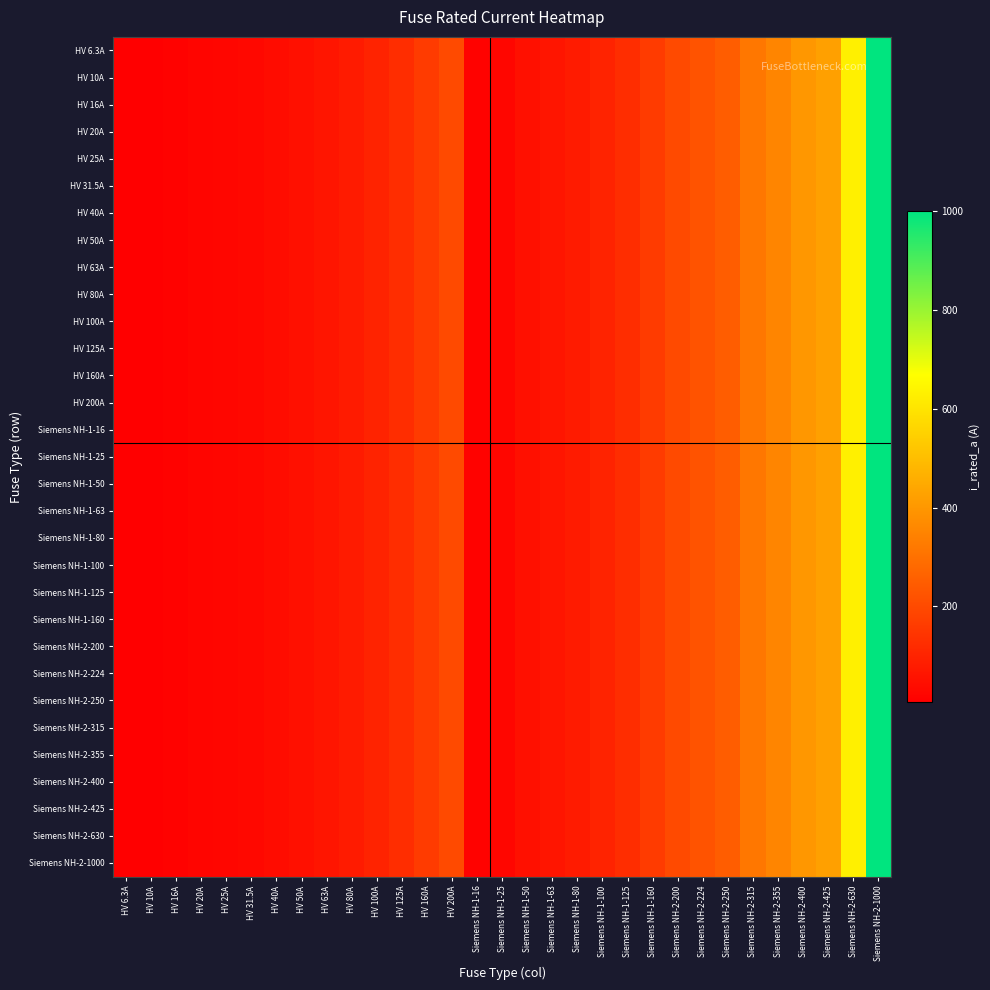

Reading right to left, list all the values displayed in this chart.

HV 6.3A: Siemens NH-2-1000=1000.0	Siemens NH-2-630=630.0	Siemens NH-2-425=425.0	Siemens NH-2-400=400.0	Siemens NH-2-355=355.0	Siemens NH-2-315=315.0	Siemens NH-2-250=250.0	Siemens NH-2-224=224.0	Siemens NH-2-200=200.0	Siemens NH-1-160=160.0	Siemens NH-1-125=125.0	Siemens NH-1-100=100.0	Siemens NH-1-80=80.0	Siemens NH-1-63=63.0	Siemens NH-1-50=50.0	Siemens NH-1-25=25.0	Siemens NH-1-16=16.0	HV 200A=200.0	HV 160A=160.0	HV 125A=125.0	HV 100A=100.0	HV 80A=80.0	HV 63A=63.0	HV 50A=50.0	HV 40A=40.0	HV 31.5A=31.5	HV 25A=25.0	HV 20A=20.0	HV 16A=16.0	HV 10A=10.0	HV 6.3A=6.3
HV 10A: Siemens NH-2-1000=1000.0	Siemens NH-2-630=630.0	Siemens NH-2-425=425.0	Siemens NH-2-400=400.0	Siemens NH-2-355=355.0	Siemens NH-2-315=315.0	Siemens NH-2-250=250.0	Siemens NH-2-224=224.0	Siemens NH-2-200=200.0	Siemens NH-1-160=160.0	Siemens NH-1-125=125.0	Siemens NH-1-100=100.0	Siemens NH-1-80=80.0	Siemens NH-1-63=63.0	Siemens NH-1-50=50.0	Siemens NH-1-25=25.0	Siemens NH-1-16=16.0	HV 200A=200.0	HV 160A=160.0	HV 125A=125.0	HV 100A=100.0	HV 80A=80.0	HV 63A=63.0	HV 50A=50.0	HV 40A=40.0	HV 31.5A=31.5	HV 25A=25.0	HV 20A=20.0	HV 16A=16.0	HV 10A=10.0	HV 6.3A=6.3
HV 16A: Siemens NH-2-1000=1000.0	Siemens NH-2-630=630.0	Siemens NH-2-425=425.0	Siemens NH-2-400=400.0	Siemens NH-2-355=355.0	Siemens NH-2-315=315.0	Siemens NH-2-250=250.0	Siemens NH-2-224=224.0	Siemens NH-2-200=200.0	Siemens NH-1-160=160.0	Siemens NH-1-125=125.0	Siemens NH-1-100=100.0	Siemens NH-1-80=80.0	Siemens NH-1-63=63.0	Siemens NH-1-50=50.0	Siemens NH-1-25=25.0	Siemens NH-1-16=16.0	HV 200A=200.0	HV 160A=160.0	HV 125A=125.0	HV 100A=100.0	HV 80A=80.0	HV 63A=63.0	HV 50A=50.0	HV 40A=40.0	HV 31.5A=31.5	HV 25A=25.0	HV 20A=20.0	HV 16A=16.0	HV 10A=10.0	HV 6.3A=6.3
HV 20A: Siemens NH-2-1000=1000.0	Siemens NH-2-630=630.0	Siemens NH-2-425=425.0	Siemens NH-2-400=400.0	Siemens NH-2-355=355.0	Siemens NH-2-315=315.0	Siemens NH-2-250=250.0	Siemens NH-2-224=224.0	Siemens NH-2-200=200.0	Siemens NH-1-160=160.0	Siemens NH-1-125=125.0	Siemens NH-1-100=100.0	Siemens NH-1-80=80.0	Siemens NH-1-63=63.0	Siemens NH-1-50=50.0	Siemens NH-1-25=25.0	Siemens NH-1-16=16.0	HV 200A=200.0	HV 160A=160.0	HV 125A=125.0	HV 100A=100.0	HV 80A=80.0	HV 63A=63.0	HV 50A=50.0	HV 40A=40.0	HV 31.5A=31.5	HV 25A=25.0	HV 20A=20.0	HV 16A=16.0	HV 10A=10.0	HV 6.3A=6.3
HV 25A: Siemens NH-2-1000=1000.0	Siemens NH-2-630=630.0	Siemens NH-2-425=425.0	Siemens NH-2-400=400.0	Siemens NH-2-355=355.0	Siemens NH-2-315=315.0	Siemens NH-2-250=250.0	Siemens NH-2-224=224.0	Siemens NH-2-200=200.0	Siemens NH-1-160=160.0	Siemens NH-1-125=125.0	Siemens NH-1-100=100.0	Siemens NH-1-80=80.0	Siemens NH-1-63=63.0	Siemens NH-1-50=50.0	Siemens NH-1-25=25.0	Siemens NH-1-16=16.0	HV 200A=200.0	HV 160A=160.0	HV 125A=125.0	HV 100A=100.0	HV 80A=80.0	HV 63A=63.0	HV 50A=50.0	HV 40A=40.0	HV 31.5A=31.5	HV 25A=25.0	HV 20A=20.0	HV 16A=16.0	HV 10A=10.0	HV 6.3A=6.3
HV 31.5A: Siemens NH-2-1000=1000.0	Siemens NH-2-630=630.0	Siemens NH-2-425=425.0	Siemens NH-2-400=400.0	Siemens NH-2-355=355.0	Siemens NH-2-315=315.0	Siemens NH-2-250=250.0	Siemens NH-2-224=224.0	Siemens NH-2-200=200.0	Siemens NH-1-160=160.0	Siemens NH-1-125=125.0	Siemens NH-1-100=100.0	Siemens NH-1-80=80.0	Siemens NH-1-63=63.0	Siemens NH-1-50=50.0	Siemens NH-1-25=25.0	Siemens NH-1-16=16.0	HV 200A=200.0	HV 160A=160.0	HV 125A=125.0	HV 100A=100.0	HV 80A=80.0	HV 63A=63.0	HV 50A=50.0	HV 40A=40.0	HV 31.5A=31.5	HV 25A=25.0	HV 20A=20.0	HV 16A=16.0	HV 10A=10.0	HV 6.3A=6.3
HV 40A: Siemens NH-2-1000=1000.0	Siemens NH-2-630=630.0	Siemens NH-2-425=425.0	Siemens NH-2-400=400.0	Siemens NH-2-355=355.0	Siemens NH-2-315=315.0	Siemens NH-2-250=250.0	Siemens NH-2-224=224.0	Siemens NH-2-200=200.0	Siemens NH-1-160=160.0	Siemens NH-1-125=125.0	Siemens NH-1-100=100.0	Siemens NH-1-80=80.0	Siemens NH-1-63=63.0	Siemens NH-1-50=50.0	Siemens NH-1-25=25.0	Siemens NH-1-16=16.0	HV 200A=200.0	HV 160A=160.0	HV 125A=125.0	HV 100A=100.0	HV 80A=80.0	HV 63A=63.0	HV 50A=50.0	HV 40A=40.0	HV 31.5A=31.5	HV 25A=25.0	HV 20A=20.0	HV 16A=16.0	HV 10A=10.0	HV 6.3A=6.3
HV 50A: Siemens NH-2-1000=1000.0	Siemens NH-2-630=630.0	Siemens NH-2-425=425.0	Siemens NH-2-400=400.0	Siemens NH-2-355=355.0	Siemens NH-2-315=315.0	Siemens NH-2-250=250.0	Siemens NH-2-224=224.0	Siemens NH-2-200=200.0	Siemens NH-1-160=160.0	Siemens NH-1-125=125.0	Siemens NH-1-100=100.0	Siemens NH-1-80=80.0	Siemens NH-1-63=63.0	Siemens NH-1-50=50.0	Siemens NH-1-25=25.0	Siemens NH-1-16=16.0	HV 200A=200.0	HV 160A=160.0	HV 125A=125.0	HV 100A=100.0	HV 80A=80.0	HV 63A=63.0	HV 50A=50.0	HV 40A=40.0	HV 31.5A=31.5	HV 25A=25.0	HV 20A=20.0	HV 16A=16.0	HV 10A=10.0	HV 6.3A=6.3
HV 63A: Siemens NH-2-1000=1000.0	Siemens NH-2-630=630.0	Siemens NH-2-425=425.0	Siemens NH-2-400=400.0	Siemens NH-2-355=355.0	Siemens NH-2-315=315.0	Siemens NH-2-250=250.0	Siemens NH-2-224=224.0	Siemens NH-2-200=200.0	Siemens NH-1-160=160.0	Siemens NH-1-125=125.0	Siemens NH-1-100=100.0	Siemens NH-1-80=80.0	Siemens NH-1-63=63.0	Siemens NH-1-50=50.0	Siemens NH-1-25=25.0	Siemens NH-1-16=16.0	HV 200A=200.0	HV 160A=160.0	HV 125A=125.0	HV 100A=100.0	HV 80A=80.0	HV 63A=63.0	HV 50A=50.0	HV 40A=40.0	HV 31.5A=31.5	HV 25A=25.0	HV 20A=20.0	HV 16A=16.0	HV 10A=10.0	HV 6.3A=6.3
HV 80A: Siemens NH-2-1000=1000.0	Siemens NH-2-630=630.0	Siemens NH-2-425=425.0	Siemens NH-2-400=400.0	Siemens NH-2-355=355.0	Siemens NH-2-315=315.0	Siemens NH-2-250=250.0	Siemens NH-2-224=224.0	Siemens NH-2-200=200.0	Siemens NH-1-160=160.0	Siemens NH-1-125=125.0	Siemens NH-1-100=100.0	Siemens NH-1-80=80.0	Siemens NH-1-63=63.0	Siemens NH-1-50=50.0	Siemens NH-1-25=25.0	Siemens NH-1-16=16.0	HV 200A=200.0	HV 160A=160.0	HV 125A=125.0	HV 100A=100.0	HV 80A=80.0	HV 63A=63.0	HV 50A=50.0	HV 40A=40.0	HV 31.5A=31.5	HV 25A=25.0	HV 20A=20.0	HV 16A=16.0	HV 10A=10.0	HV 6.3A=6.3
HV 100A: Siemens NH-2-1000=1000.0	Siemens NH-2-630=630.0	Siemens NH-2-425=425.0	Siemens NH-2-400=400.0	Siemens NH-2-355=355.0	Siemens NH-2-315=315.0	Siemens NH-2-250=250.0	Siemens NH-2-224=224.0	Siemens NH-2-200=200.0	Siemens NH-1-160=160.0	Siemens NH-1-125=125.0	Siemens NH-1-100=100.0	Siemens NH-1-80=80.0	Siemens NH-1-63=63.0	Siemens NH-1-50=50.0	Siemens NH-1-25=25.0	Siemens NH-1-16=16.0	HV 200A=200.0	HV 160A=160.0	HV 125A=125.0	HV 100A=100.0	HV 80A=80.0	HV 63A=63.0	HV 50A=50.0	HV 40A=40.0	HV 31.5A=31.5	HV 25A=25.0	HV 20A=20.0	HV 16A=16.0	HV 10A=10.0	HV 6.3A=6.3
HV 125A: Siemens NH-2-1000=1000.0	Siemens NH-2-630=630.0	Siemens NH-2-425=425.0	Siemens NH-2-400=400.0	Siemens NH-2-355=355.0	Siemens NH-2-315=315.0	Siemens NH-2-250=250.0	Siemens NH-2-224=224.0	Siemens NH-2-200=200.0	Siemens NH-1-160=160.0	Siemens NH-1-125=125.0	Siemens NH-1-100=100.0	Siemens NH-1-80=80.0	Siemens NH-1-63=63.0	Siemens NH-1-50=50.0	Siemens NH-1-25=25.0	Siemens NH-1-16=16.0	HV 200A=200.0	HV 160A=160.0	HV 125A=125.0	HV 100A=100.0	HV 80A=80.0	HV 63A=63.0	HV 50A=50.0	HV 40A=40.0	HV 31.5A=31.5	HV 25A=25.0	HV 20A=20.0	HV 16A=16.0	HV 10A=10.0	HV 6.3A=6.3
HV 160A: Siemens NH-2-1000=1000.0	Siemens NH-2-630=630.0	Siemens NH-2-425=425.0	Siemens NH-2-400=400.0	Siemens NH-2-355=355.0	Siemens NH-2-315=315.0	Siemens NH-2-250=250.0	Siemens NH-2-224=224.0	Siemens NH-2-200=200.0	Siemens NH-1-160=160.0	Siemens NH-1-125=125.0	Siemens NH-1-100=100.0	Siemens NH-1-80=80.0	Siemens NH-1-63=63.0	Siemens NH-1-50=50.0	Siemens NH-1-25=25.0	Siemens NH-1-16=16.0	HV 200A=200.0	HV 160A=160.0	HV 125A=125.0	HV 100A=100.0	HV 80A=80.0	HV 63A=63.0	HV 50A=50.0	HV 40A=40.0	HV 31.5A=31.5	HV 25A=25.0	HV 20A=20.0	HV 16A=16.0	HV 10A=10.0	HV 6.3A=6.3
HV 200A: Siemens NH-2-1000=1000.0	Siemens NH-2-630=630.0	Siemens NH-2-425=425.0	Siemens NH-2-400=400.0	Siemens NH-2-355=355.0	Siemens NH-2-315=315.0	Siemens NH-2-250=250.0	Siemens NH-2-224=224.0	Siemens NH-2-200=200.0	Siemens NH-1-160=160.0	Siemens NH-1-125=125.0	Siemens NH-1-100=100.0	Siemens NH-1-80=80.0	Siemens NH-1-63=63.0	Siemens NH-1-50=50.0	Siemens NH-1-25=25.0	Siemens NH-1-16=16.0	HV 200A=200.0	HV 160A=160.0	HV 125A=125.0	HV 100A=100.0	HV 80A=80.0	HV 63A=63.0	HV 50A=50.0	HV 40A=40.0	HV 31.5A=31.5	HV 25A=25.0	HV 20A=20.0	HV 16A=16.0	HV 10A=10.0	HV 6.3A=6.3
Siemens NH-1-16: Siemens NH-2-1000=1000.0	Siemens NH-2-630=630.0	Siemens NH-2-425=425.0	Siemens NH-2-400=400.0	Siemens NH-2-355=355.0	Siemens NH-2-315=315.0	Siemens NH-2-250=250.0	Siemens NH-2-224=224.0	Siemens NH-2-200=200.0	Siemens NH-1-160=160.0	Siemens NH-1-125=125.0	Siemens NH-1-100=100.0	Siemens NH-1-80=80.0	Siemens NH-1-63=63.0	Siemens NH-1-50=50.0	Siemens NH-1-25=25.0	Siemens NH-1-16=16.0	HV 200A=200.0	HV 160A=160.0	HV 125A=125.0	HV 100A=100.0	HV 80A=80.0	HV 63A=63.0	HV 50A=50.0	HV 40A=40.0	HV 31.5A=31.5	HV 25A=25.0	HV 20A=20.0	HV 16A=16.0	HV 10A=10.0	HV 6.3A=6.3
Siemens NH-1-25: Siemens NH-2-1000=1000.0	Siemens NH-2-630=630.0	Siemens NH-2-425=425.0	Siemens NH-2-400=400.0	Siemens NH-2-355=355.0	Siemens NH-2-315=315.0	Siemens NH-2-250=250.0	Siemens NH-2-224=224.0	Siemens NH-2-200=200.0	Siemens NH-1-160=160.0	Siemens NH-1-125=125.0	Siemens NH-1-100=100.0	Siemens NH-1-80=80.0	Siemens NH-1-63=63.0	Siemens NH-1-50=50.0	Siemens NH-1-25=25.0	Siemens NH-1-16=16.0	HV 200A=200.0	HV 160A=160.0	HV 125A=125.0	HV 100A=100.0	HV 80A=80.0	HV 63A=63.0	HV 50A=50.0	HV 40A=40.0	HV 31.5A=31.5	HV 25A=25.0	HV 20A=20.0	HV 16A=16.0	HV 10A=10.0	HV 6.3A=6.3
Siemens NH-1-50: Siemens NH-2-1000=1000.0	Siemens NH-2-630=630.0	Siemens NH-2-425=425.0	Siemens NH-2-400=400.0	Siemens NH-2-355=355.0	Siemens NH-2-315=315.0	Siemens NH-2-250=250.0	Siemens NH-2-224=224.0	Siemens NH-2-200=200.0	Siemens NH-1-160=160.0	Siemens NH-1-125=125.0	Siemens NH-1-100=100.0	Siemens NH-1-80=80.0	Siemens NH-1-63=63.0	Siemens NH-1-50=50.0	Siemens NH-1-25=25.0	Siemens NH-1-16=16.0	HV 200A=200.0	HV 160A=160.0	HV 125A=125.0	HV 100A=100.0	HV 80A=80.0	HV 63A=63.0	HV 50A=50.0	HV 40A=40.0	HV 31.5A=31.5	HV 25A=25.0	HV 20A=20.0	HV 16A=16.0	HV 10A=10.0	HV 6.3A=6.3
Siemens NH-1-63: Siemens NH-2-1000=1000.0	Siemens NH-2-630=630.0	Siemens NH-2-425=425.0	Siemens NH-2-400=400.0	Siemens NH-2-355=355.0	Siemens NH-2-315=315.0	Siemens NH-2-250=250.0	Siemens NH-2-224=224.0	Siemens NH-2-200=200.0	Siemens NH-1-160=160.0	Siemens NH-1-125=125.0	Siemens NH-1-100=100.0	Siemens NH-1-80=80.0	Siemens NH-1-63=63.0	Siemens NH-1-50=50.0	Siemens NH-1-25=25.0	Siemens NH-1-16=16.0	HV 200A=200.0	HV 160A=160.0	HV 125A=125.0	HV 100A=100.0	HV 80A=80.0	HV 63A=63.0	HV 50A=50.0	HV 40A=40.0	HV 31.5A=31.5	HV 25A=25.0	HV 20A=20.0	HV 16A=16.0	HV 10A=10.0	HV 6.3A=6.3
Siemens NH-1-80: Siemens NH-2-1000=1000.0	Siemens NH-2-630=630.0	Siemens NH-2-425=425.0	Siemens NH-2-400=400.0	Siemens NH-2-355=355.0	Siemens NH-2-315=315.0	Siemens NH-2-250=250.0	Siemens NH-2-224=224.0	Siemens NH-2-200=200.0	Siemens NH-1-160=160.0	Siemens NH-1-125=125.0	Siemens NH-1-100=100.0	Siemens NH-1-80=80.0	Siemens NH-1-63=63.0	Siemens NH-1-50=50.0	Siemens NH-1-25=25.0	Siemens NH-1-16=16.0	HV 200A=200.0	HV 160A=160.0	HV 125A=125.0	HV 100A=100.0	HV 80A=80.0	HV 63A=63.0	HV 50A=50.0	HV 40A=40.0	HV 31.5A=31.5	HV 25A=25.0	HV 20A=20.0	HV 16A=16.0	HV 10A=10.0	HV 6.3A=6.3
Siemens NH-1-100: Siemens NH-2-1000=1000.0	Siemens NH-2-630=630.0	Siemens NH-2-425=425.0	Siemens NH-2-400=400.0	Siemens NH-2-355=355.0	Siemens NH-2-315=315.0	Siemens NH-2-250=250.0	Siemens NH-2-224=224.0	Siemens NH-2-200=200.0	Siemens NH-1-160=160.0	Siemens NH-1-125=125.0	Siemens NH-1-100=100.0	Siemens NH-1-80=80.0	Siemens NH-1-63=63.0	Siemens NH-1-50=50.0	Siemens NH-1-25=25.0	Siemens NH-1-16=16.0	HV 200A=200.0	HV 160A=160.0	HV 125A=125.0	HV 100A=100.0	HV 80A=80.0	HV 63A=63.0	HV 50A=50.0	HV 40A=40.0	HV 31.5A=31.5	HV 25A=25.0	HV 20A=20.0	HV 16A=16.0	HV 10A=10.0	HV 6.3A=6.3
Siemens NH-1-125: Siemens NH-2-1000=1000.0	Siemens NH-2-630=630.0	Siemens NH-2-425=425.0	Siemens NH-2-400=400.0	Siemens NH-2-355=355.0	Siemens NH-2-315=315.0	Siemens NH-2-250=250.0	Siemens NH-2-224=224.0	Siemens NH-2-200=200.0	Siemens NH-1-160=160.0	Siemens NH-1-125=125.0	Siemens NH-1-100=100.0	Siemens NH-1-80=80.0	Siemens NH-1-63=63.0	Siemens NH-1-50=50.0	Siemens NH-1-25=25.0	Siemens NH-1-16=16.0	HV 200A=200.0	HV 160A=160.0	HV 125A=125.0	HV 100A=100.0	HV 80A=80.0	HV 63A=63.0	HV 50A=50.0	HV 40A=40.0	HV 31.5A=31.5	HV 25A=25.0	HV 20A=20.0	HV 16A=16.0	HV 10A=10.0	HV 6.3A=6.3
Siemens NH-1-160: Siemens NH-2-1000=1000.0	Siemens NH-2-630=630.0	Siemens NH-2-425=425.0	Siemens NH-2-400=400.0	Siemens NH-2-355=355.0	Siemens NH-2-315=315.0	Siemens NH-2-250=250.0	Siemens NH-2-224=224.0	Siemens NH-2-200=200.0	Siemens NH-1-160=160.0	Siemens NH-1-125=125.0	Siemens NH-1-100=100.0	Siemens NH-1-80=80.0	Siemens NH-1-63=63.0	Siemens NH-1-50=50.0	Siemens NH-1-25=25.0	Siemens NH-1-16=16.0	HV 200A=200.0	HV 160A=160.0	HV 125A=125.0	HV 100A=100.0	HV 80A=80.0	HV 63A=63.0	HV 50A=50.0	HV 40A=40.0	HV 31.5A=31.5	HV 25A=25.0	HV 20A=20.0	HV 16A=16.0	HV 10A=10.0	HV 6.3A=6.3
Siemens NH-2-200: Siemens NH-2-1000=1000.0	Siemens NH-2-630=630.0	Siemens NH-2-425=425.0	Siemens NH-2-400=400.0	Siemens NH-2-355=355.0	Siemens NH-2-315=315.0	Siemens NH-2-250=250.0	Siemens NH-2-224=224.0	Siemens NH-2-200=200.0	Siemens NH-1-160=160.0	Siemens NH-1-125=125.0	Siemens NH-1-100=100.0	Siemens NH-1-80=80.0	Siemens NH-1-63=63.0	Siemens NH-1-50=50.0	Siemens NH-1-25=25.0	Siemens NH-1-16=16.0	HV 200A=200.0	HV 160A=160.0	HV 125A=125.0	HV 100A=100.0	HV 80A=80.0	HV 63A=63.0	HV 50A=50.0	HV 40A=40.0	HV 31.5A=31.5	HV 25A=25.0	HV 20A=20.0	HV 16A=16.0	HV 10A=10.0	HV 6.3A=6.3
Siemens NH-2-224: Siemens NH-2-1000=1000.0	Siemens NH-2-630=630.0	Siemens NH-2-425=425.0	Siemens NH-2-400=400.0	Siemens NH-2-355=355.0	Siemens NH-2-315=315.0	Siemens NH-2-250=250.0	Siemens NH-2-224=224.0	Siemens NH-2-200=200.0	Siemens NH-1-160=160.0	Siemens NH-1-125=125.0	Siemens NH-1-100=100.0	Siemens NH-1-80=80.0	Siemens NH-1-63=63.0	Siemens NH-1-50=50.0	Siemens NH-1-25=25.0	Siemens NH-1-16=16.0	HV 200A=200.0	HV 160A=160.0	HV 125A=125.0	HV 100A=100.0	HV 80A=80.0	HV 63A=63.0	HV 50A=50.0	HV 40A=40.0	HV 31.5A=31.5	HV 25A=25.0	HV 20A=20.0	HV 16A=16.0	HV 10A=10.0	HV 6.3A=6.3
Siemens NH-2-250: Siemens NH-2-1000=1000.0	Siemens NH-2-630=630.0	Siemens NH-2-425=425.0	Siemens NH-2-400=400.0	Siemens NH-2-355=355.0	Siemens NH-2-315=315.0	Siemens NH-2-250=250.0	Siemens NH-2-224=224.0	Siemens NH-2-200=200.0	Siemens NH-1-160=160.0	Siemens NH-1-125=125.0	Siemens NH-1-100=100.0	Siemens NH-1-80=80.0	Siemens NH-1-63=63.0	Siemens NH-1-50=50.0	Siemens NH-1-25=25.0	Siemens NH-1-16=16.0	HV 200A=200.0	HV 160A=160.0	HV 125A=125.0	HV 100A=100.0	HV 80A=80.0	HV 63A=63.0	HV 50A=50.0	HV 40A=40.0	HV 31.5A=31.5	HV 25A=25.0	HV 20A=20.0	HV 16A=16.0	HV 10A=10.0	HV 6.3A=6.3
Siemens NH-2-315: Siemens NH-2-1000=1000.0	Siemens NH-2-630=630.0	Siemens NH-2-425=425.0	Siemens NH-2-400=400.0	Siemens NH-2-355=355.0	Siemens NH-2-315=315.0	Siemens NH-2-250=250.0	Siemens NH-2-224=224.0	Siemens NH-2-200=200.0	Siemens NH-1-160=160.0	Siemens NH-1-125=125.0	Siemens NH-1-100=100.0	Siemens NH-1-80=80.0	Siemens NH-1-63=63.0	Siemens NH-1-50=50.0	Siemens NH-1-25=25.0	Siemens NH-1-16=16.0	HV 200A=200.0	HV 160A=160.0	HV 125A=125.0	HV 100A=100.0	HV 80A=80.0	HV 63A=63.0	HV 50A=50.0	HV 40A=40.0	HV 31.5A=31.5	HV 25A=25.0	HV 20A=20.0	HV 16A=16.0	HV 10A=10.0	HV 6.3A=6.3
Siemens NH-2-355: Siemens NH-2-1000=1000.0	Siemens NH-2-630=630.0	Siemens NH-2-425=425.0	Siemens NH-2-400=400.0	Siemens NH-2-355=355.0	Siemens NH-2-315=315.0	Siemens NH-2-250=250.0	Siemens NH-2-224=224.0	Siemens NH-2-200=200.0	Siemens NH-1-160=160.0	Siemens NH-1-125=125.0	Siemens NH-1-100=100.0	Siemens NH-1-80=80.0	Siemens NH-1-63=63.0	Siemens NH-1-50=50.0	Siemens NH-1-25=25.0	Siemens NH-1-16=16.0	HV 200A=200.0	HV 160A=160.0	HV 125A=125.0	HV 100A=100.0	HV 80A=80.0	HV 63A=63.0	HV 50A=50.0	HV 40A=40.0	HV 31.5A=31.5	HV 25A=25.0	HV 20A=20.0	HV 16A=16.0	HV 10A=10.0	HV 6.3A=6.3
Siemens NH-2-400: Siemens NH-2-1000=1000.0	Siemens NH-2-630=630.0	Siemens NH-2-425=425.0	Siemens NH-2-400=400.0	Siemens NH-2-355=355.0	Siemens NH-2-315=315.0	Siemens NH-2-250=250.0	Siemens NH-2-224=224.0	Siemens NH-2-200=200.0	Siemens NH-1-160=160.0	Siemens NH-1-125=125.0	Siemens NH-1-100=100.0	Siemens NH-1-80=80.0	Siemens NH-1-63=63.0	Siemens NH-1-50=50.0	Siemens NH-1-25=25.0	Siemens NH-1-16=16.0	HV 200A=200.0	HV 160A=160.0	HV 125A=125.0	HV 100A=100.0	HV 80A=80.0	HV 63A=63.0	HV 50A=50.0	HV 40A=40.0	HV 31.5A=31.5	HV 25A=25.0	HV 20A=20.0	HV 16A=16.0	HV 10A=10.0	HV 6.3A=6.3
Siemens NH-2-425: Siemens NH-2-1000=1000.0	Siemens NH-2-630=630.0	Siemens NH-2-425=425.0	Siemens NH-2-400=400.0	Siemens NH-2-355=355.0	Siemens NH-2-315=315.0	Siemens NH-2-250=250.0	Siemens NH-2-224=224.0	Siemens NH-2-200=200.0	Siemens NH-1-160=160.0	Siemens NH-1-125=125.0	Siemens NH-1-100=100.0	Siemens NH-1-80=80.0	Siemens NH-1-63=63.0	Siemens NH-1-50=50.0	Siemens NH-1-25=25.0	Siemens NH-1-16=16.0	HV 200A=200.0	HV 160A=160.0	HV 125A=125.0	HV 100A=100.0	HV 80A=80.0	HV 63A=63.0	HV 50A=50.0	HV 40A=40.0	HV 31.5A=31.5	HV 25A=25.0	HV 20A=20.0	HV 16A=16.0	HV 10A=10.0	HV 6.3A=6.3
Siemens NH-2-630: Siemens NH-2-1000=1000.0	Siemens NH-2-630=630.0	Siemens NH-2-425=425.0	Siemens NH-2-400=400.0	Siemens NH-2-355=355.0	Siemens NH-2-315=315.0	Siemens NH-2-250=250.0	Siemens NH-2-224=224.0	Siemens NH-2-200=200.0	Siemens NH-1-160=160.0	Siemens NH-1-125=125.0	Siemens NH-1-100=100.0	Siemens NH-1-80=80.0	Siemens NH-1-63=63.0	Siemens NH-1-50=50.0	Siemens NH-1-25=25.0	Siemens NH-1-16=16.0	HV 200A=200.0	HV 160A=160.0	HV 125A=125.0	HV 100A=100.0	HV 80A=80.0	HV 63A=63.0	HV 50A=50.0	HV 40A=40.0	HV 31.5A=31.5	HV 25A=25.0	HV 20A=20.0	HV 16A=16.0	HV 10A=10.0	HV 6.3A=6.3
Siemens NH-2-1000: Siemens NH-2-1000=1000.0	Siemens NH-2-630=630.0	Siemens NH-2-425=425.0	Siemens NH-2-400=400.0	Siemens NH-2-355=355.0	Siemens NH-2-315=315.0	Siemens NH-2-250=250.0	Siemens NH-2-224=224.0	Siemens NH-2-200=200.0	Siemens NH-1-160=160.0	Siemens NH-1-125=125.0	Siemens NH-1-100=100.0	Siemens NH-1-80=80.0	Siemens NH-1-63=63.0	Siemens NH-1-50=50.0	Siemens NH-1-25=25.0	Siemens NH-1-16=16.0	HV 200A=200.0	HV 160A=160.0	HV 125A=125.0	HV 100A=100.0	HV 80A=80.0	HV 63A=63.0	HV 50A=50.0	HV 40A=40.0	HV 31.5A=31.5	HV 25A=25.0	HV 20A=20.0	HV 16A=16.0	HV 10A=10.0	HV 6.3A=6.3